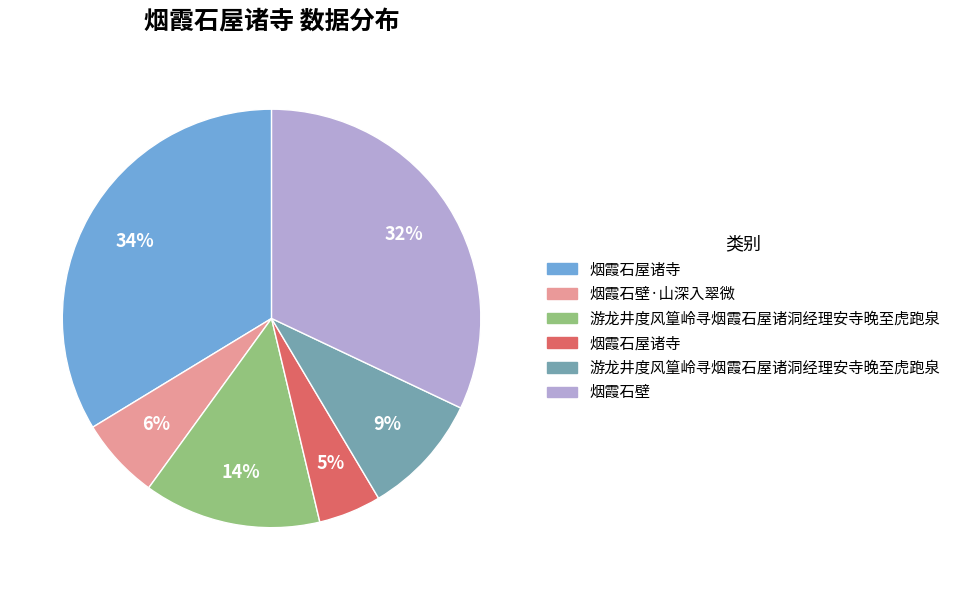

Is there a majority slice in this chart?

No